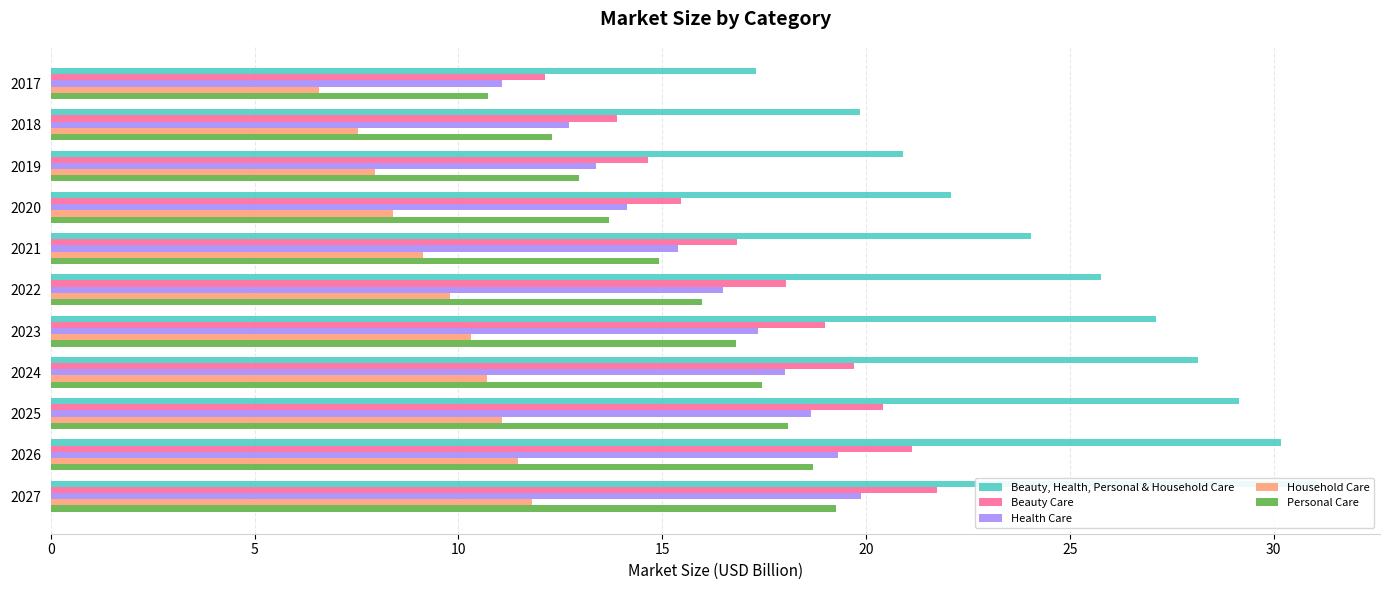

Are the bars horizontal?

Yes